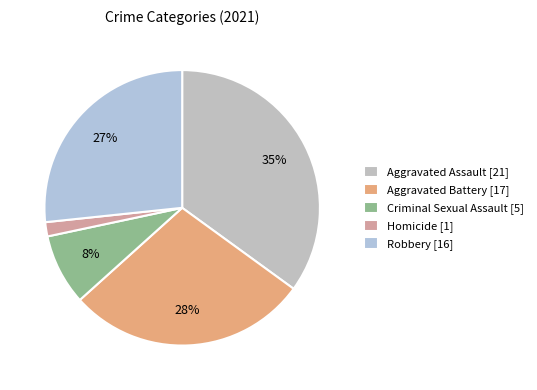

Is there a majority slice in this chart?

No